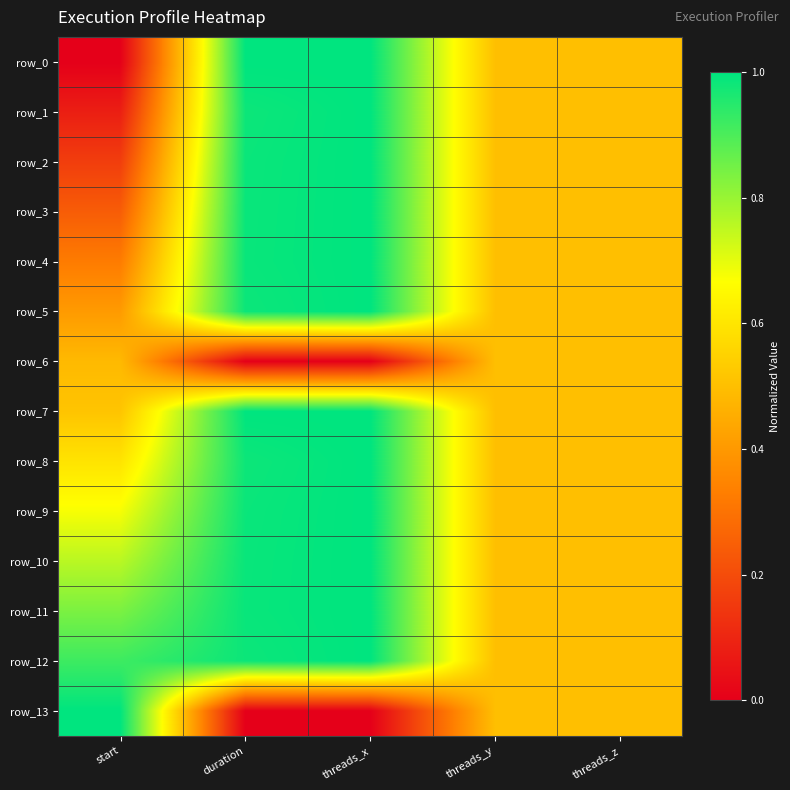

At which category is the sum across all series the highest?

threads_x